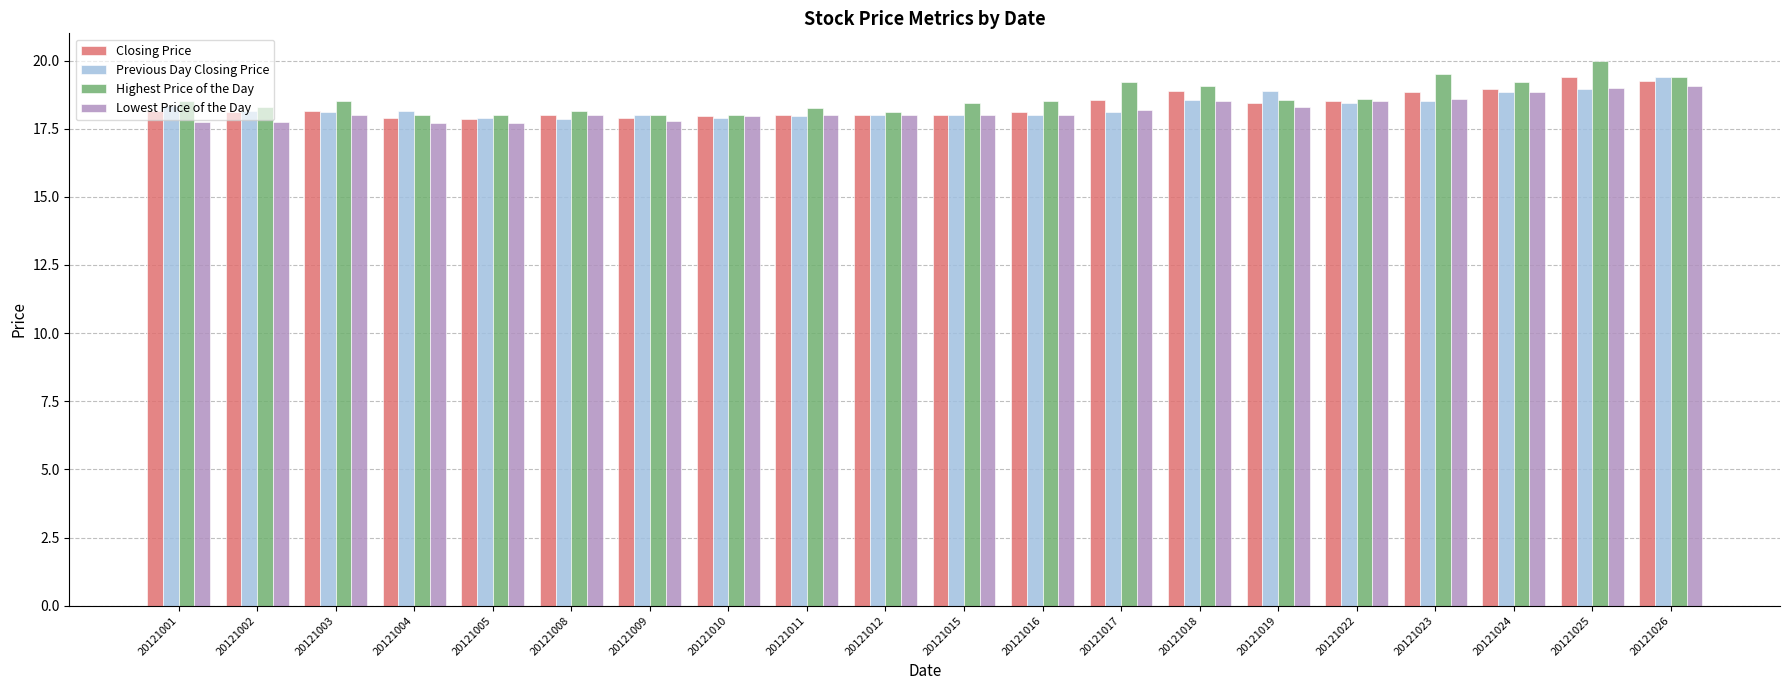

Which series has the largest range (max minus min)?

Highest Price of the Day